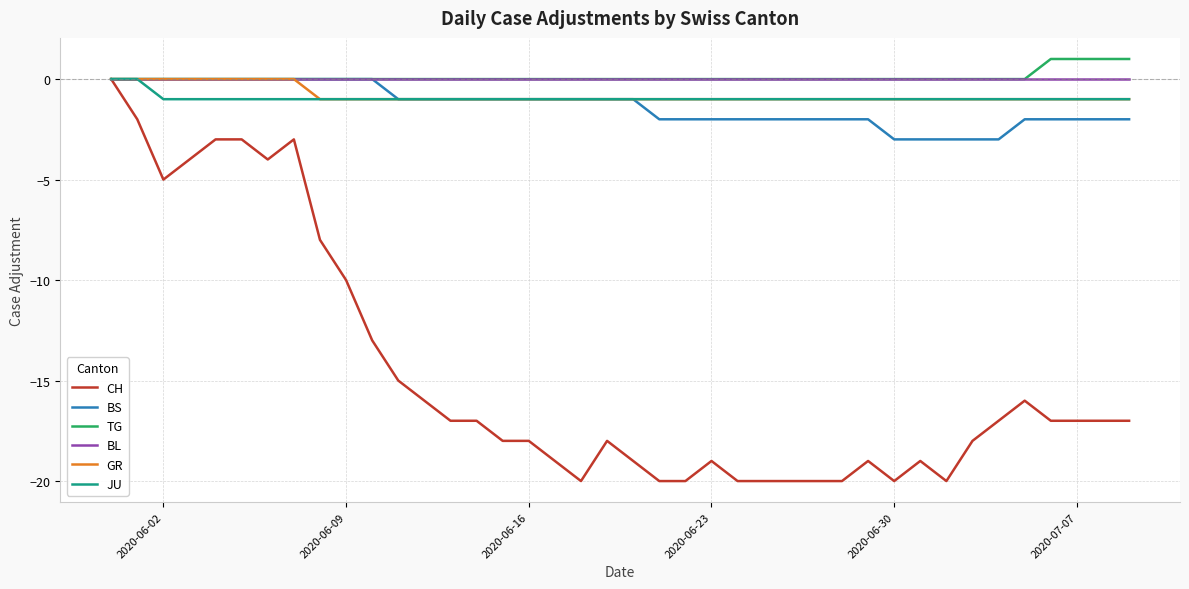

What is the minimum value shown in the chart?

-20